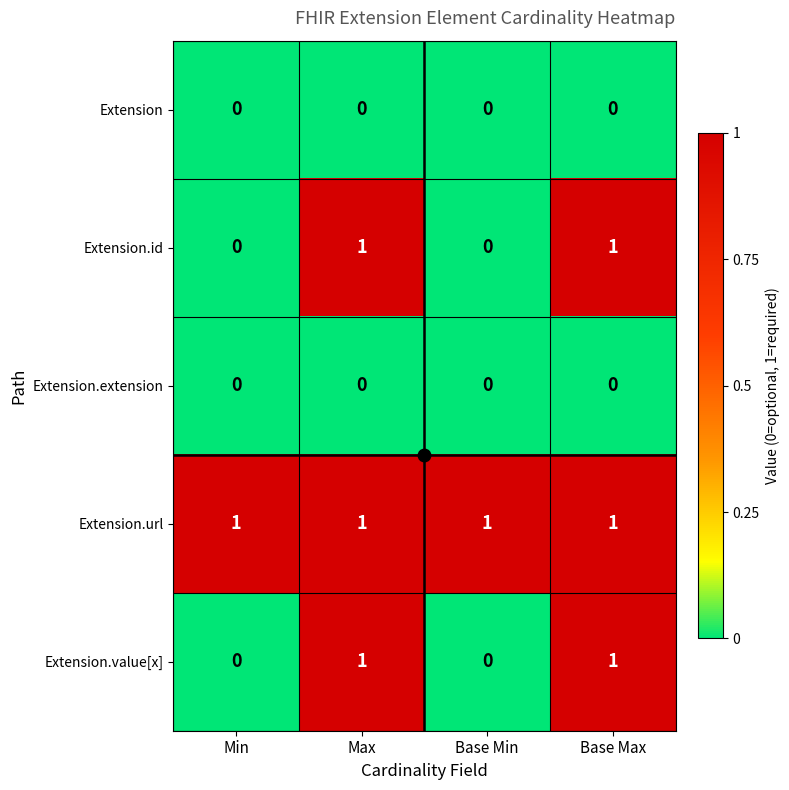

Count the number of data series in this chart.

5